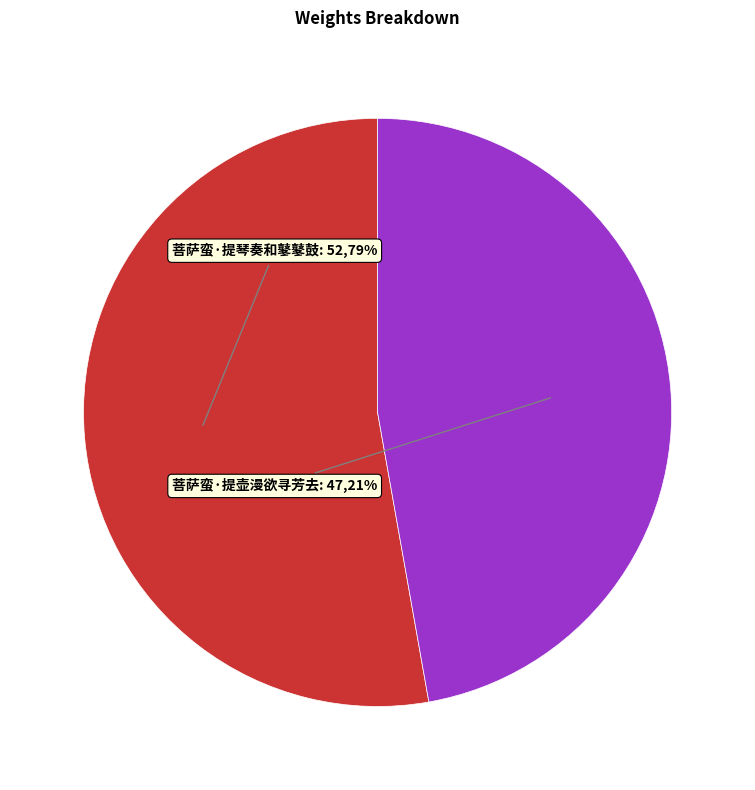

Which slice is the smallest?

菩萨蛮·提壶漫欲寻芳去